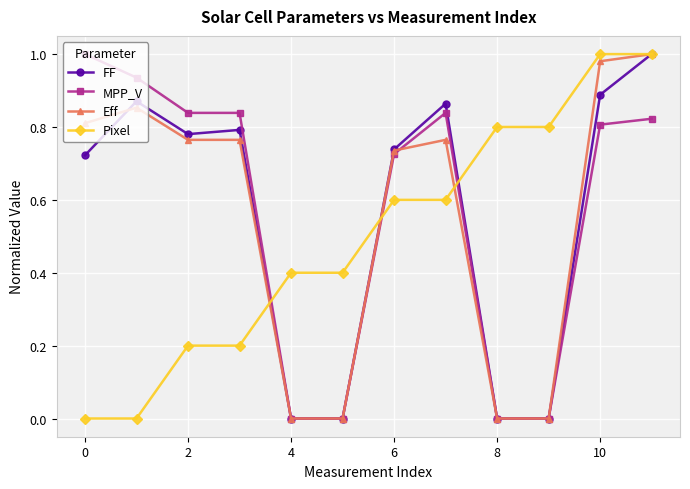

After their last crossing, which series has the higher values: MPP_V or Pixel?

Pixel